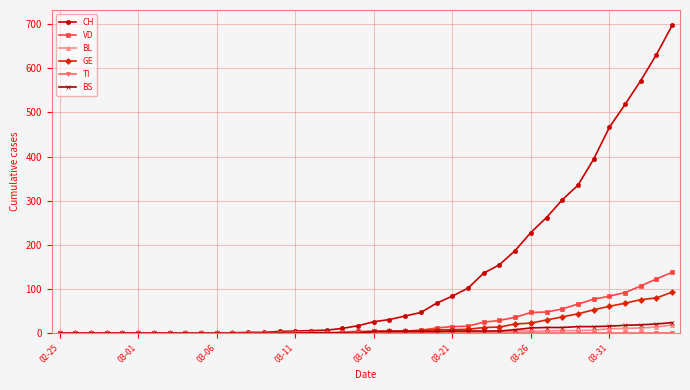

Which series has the largest total across all categories?

CH